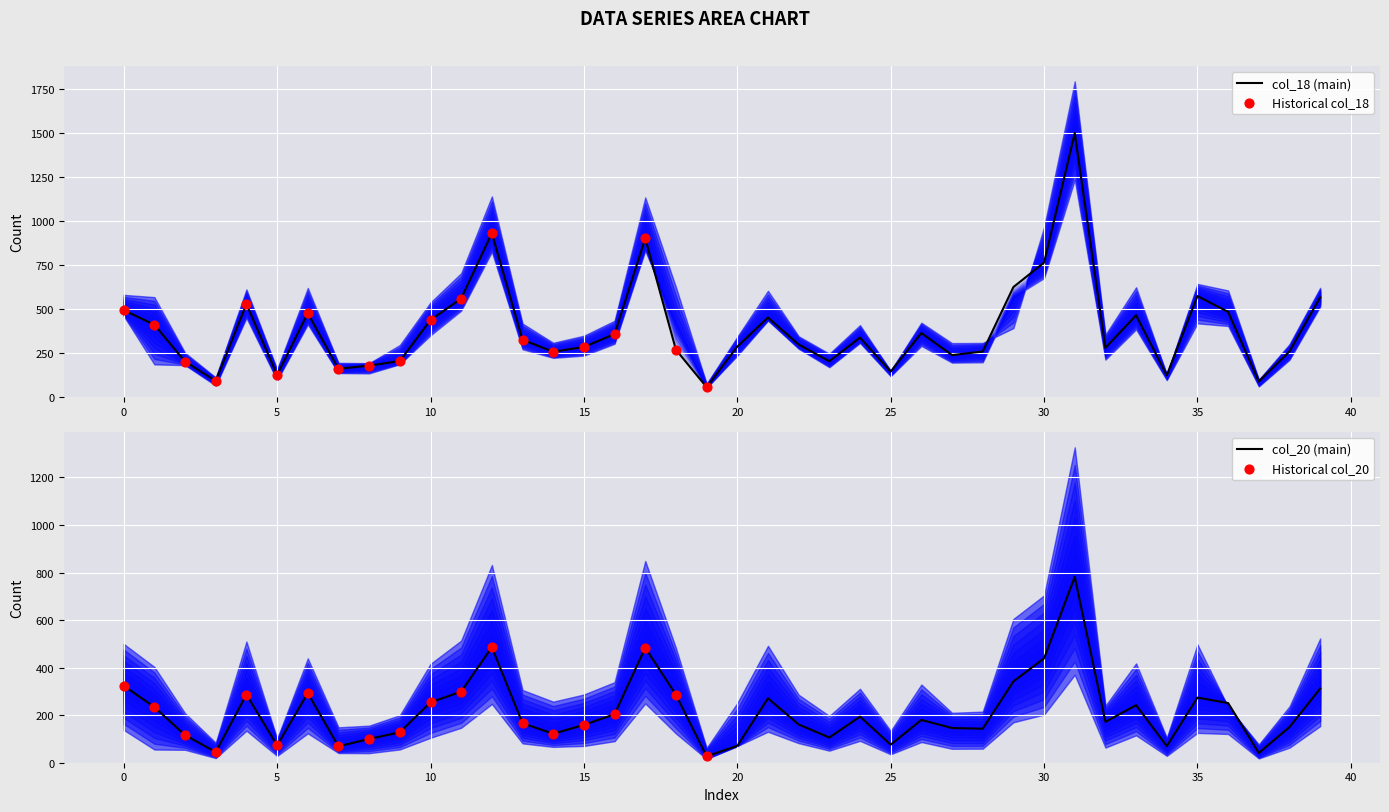

What is the minimum value for col_18 (main)?

56